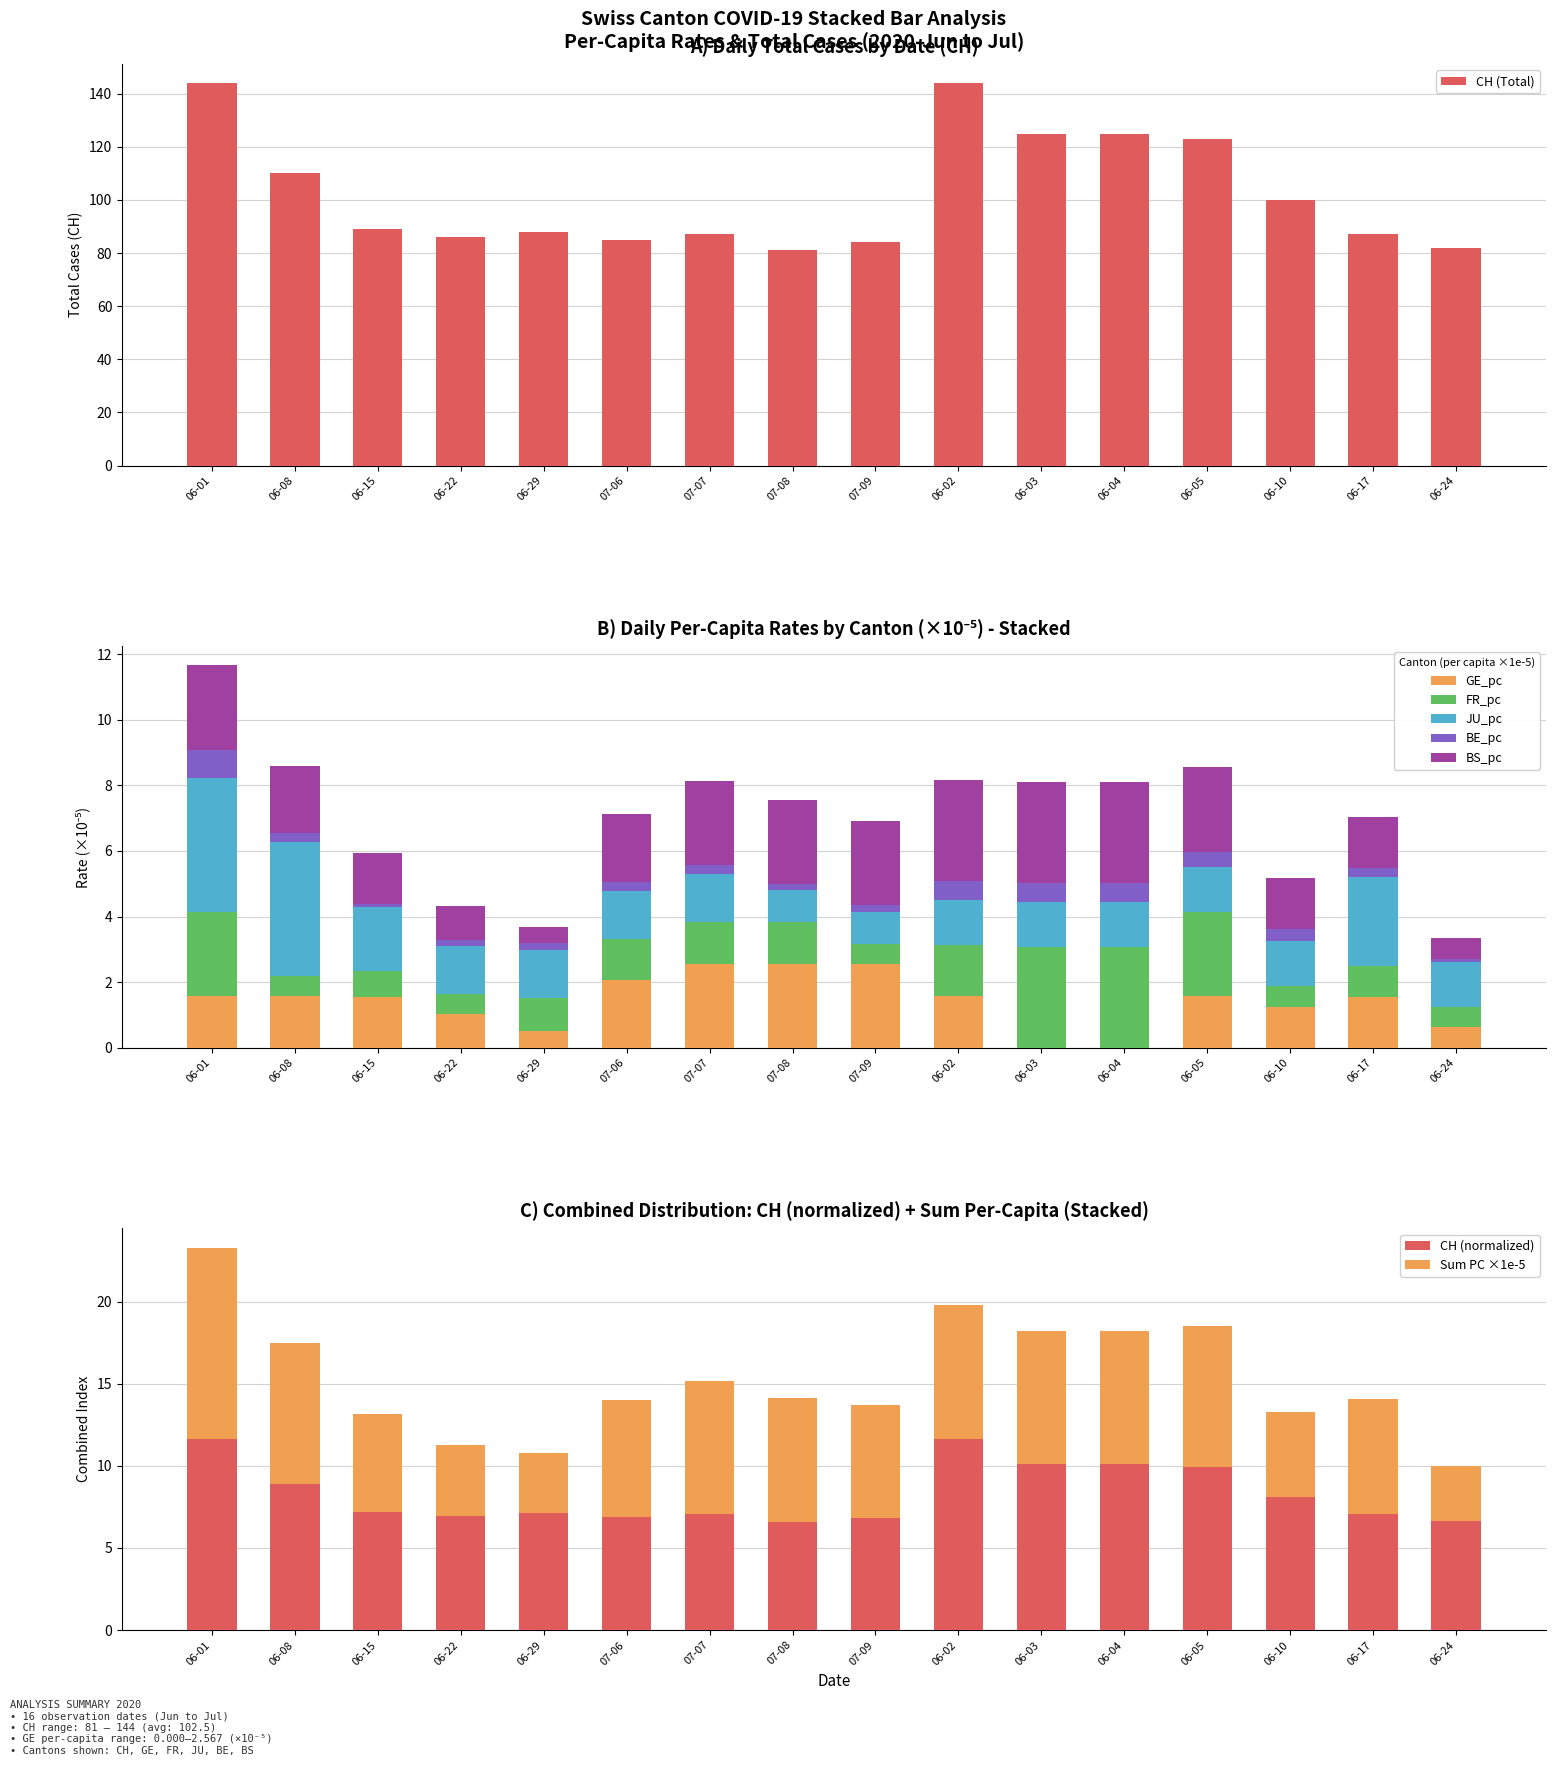

Is it true that CH (Total) equals 79 at 06-04?

False